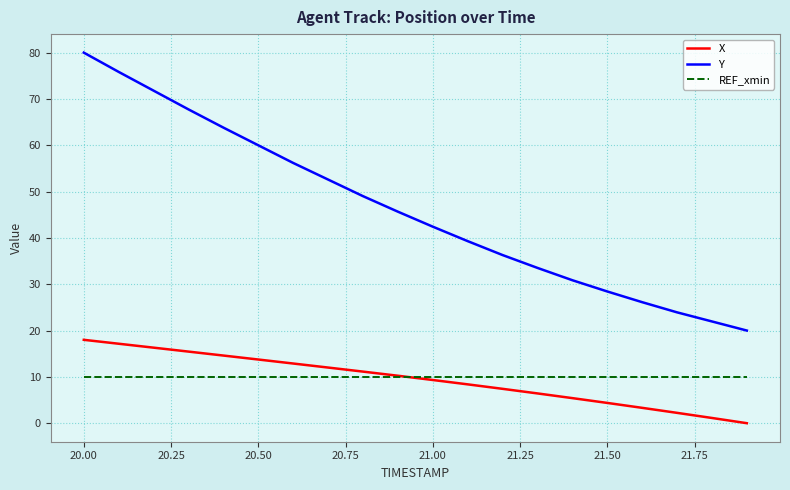

True or false: Y has more than 1 points higher than both neighbors.

False